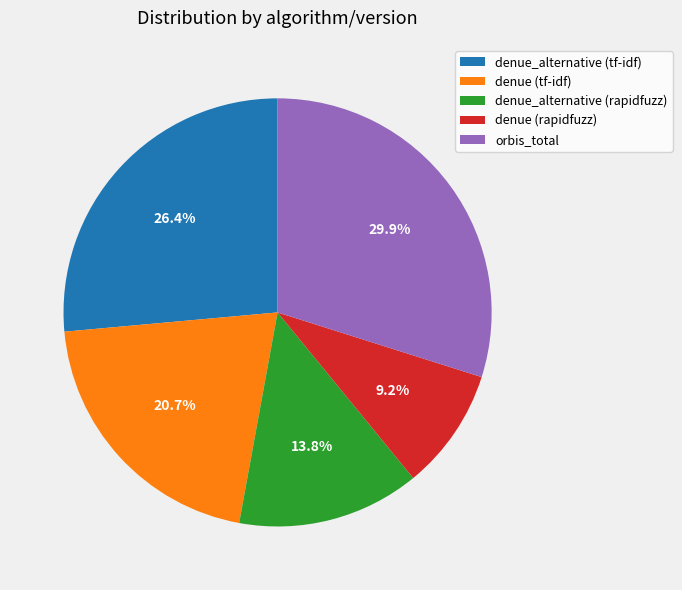

What is the total percentage of orbis_total and denue (rapidfuzz)?

39.1%